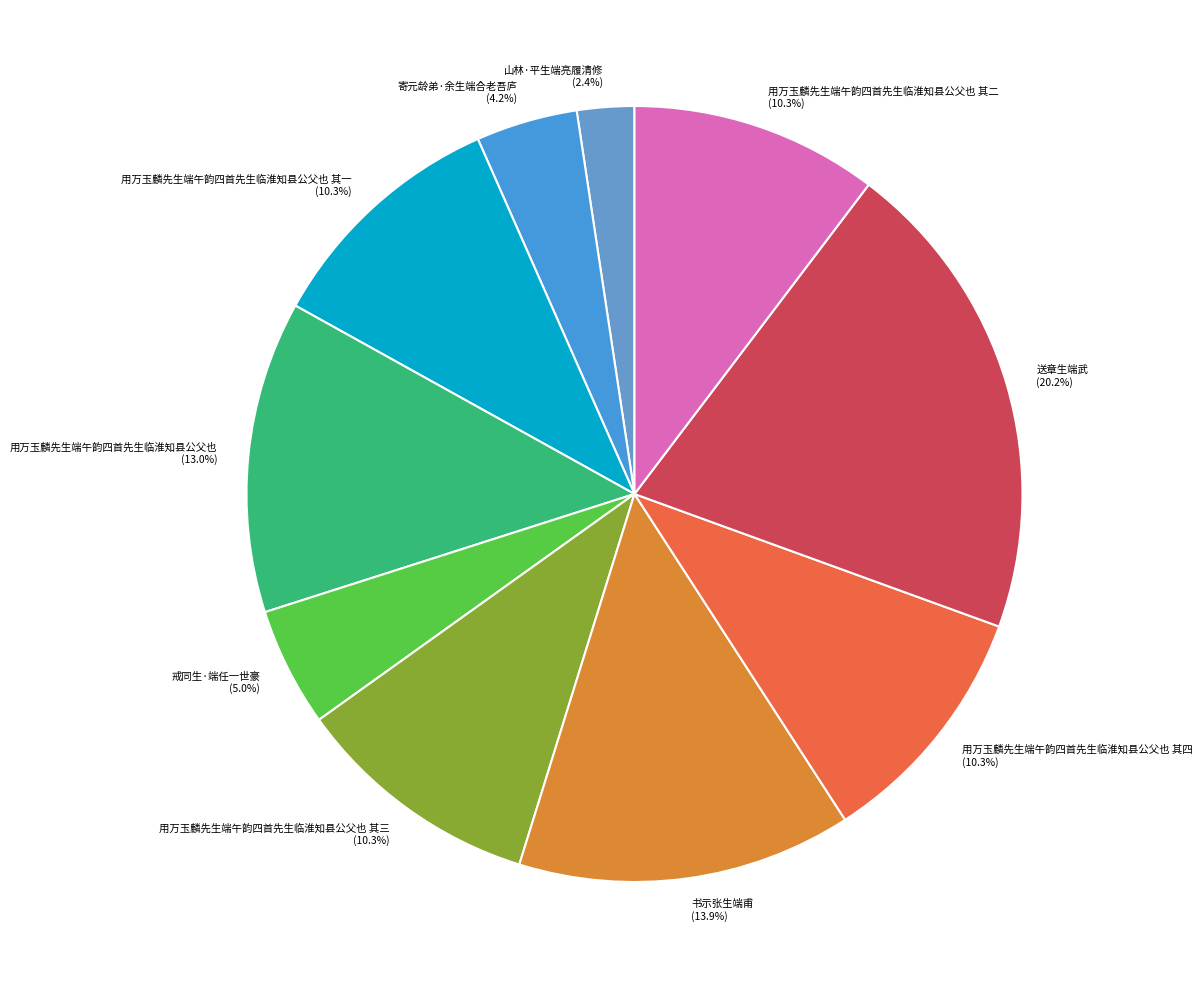

How many slices are in this pie chart?

10